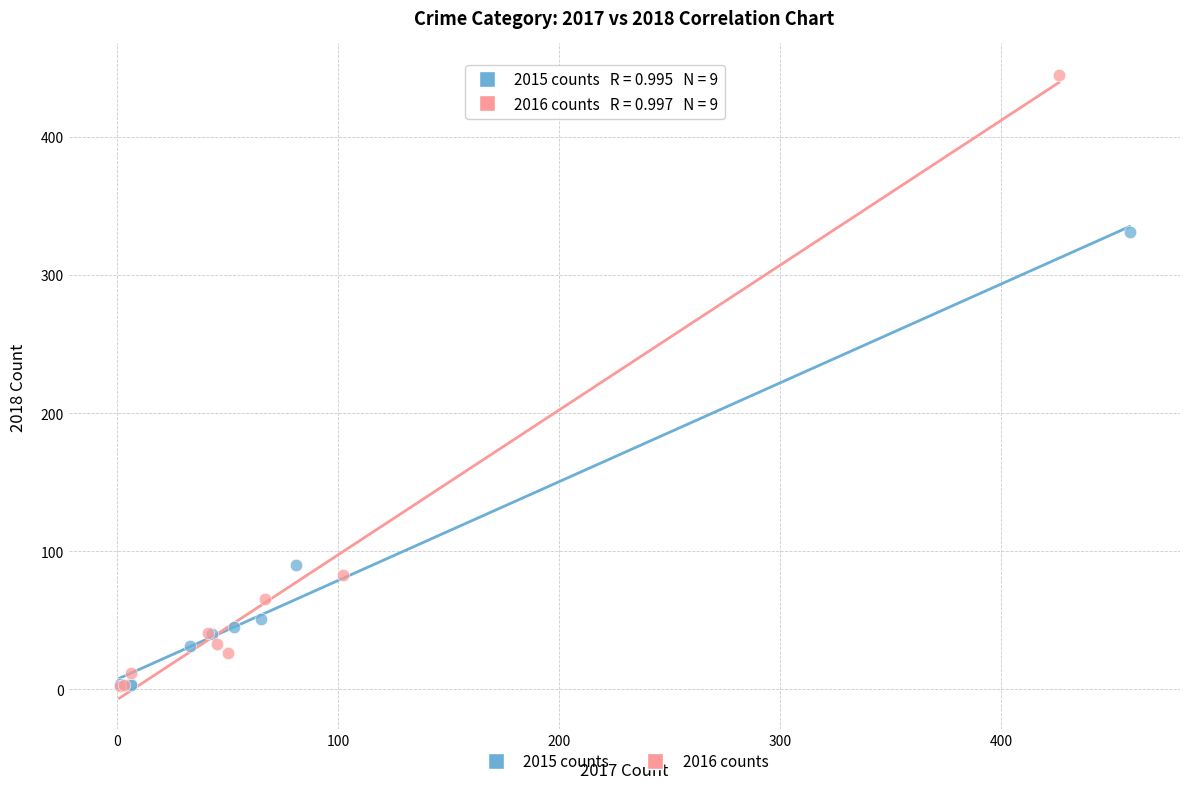

Which series has the widest spread of Y values?

2016 counts